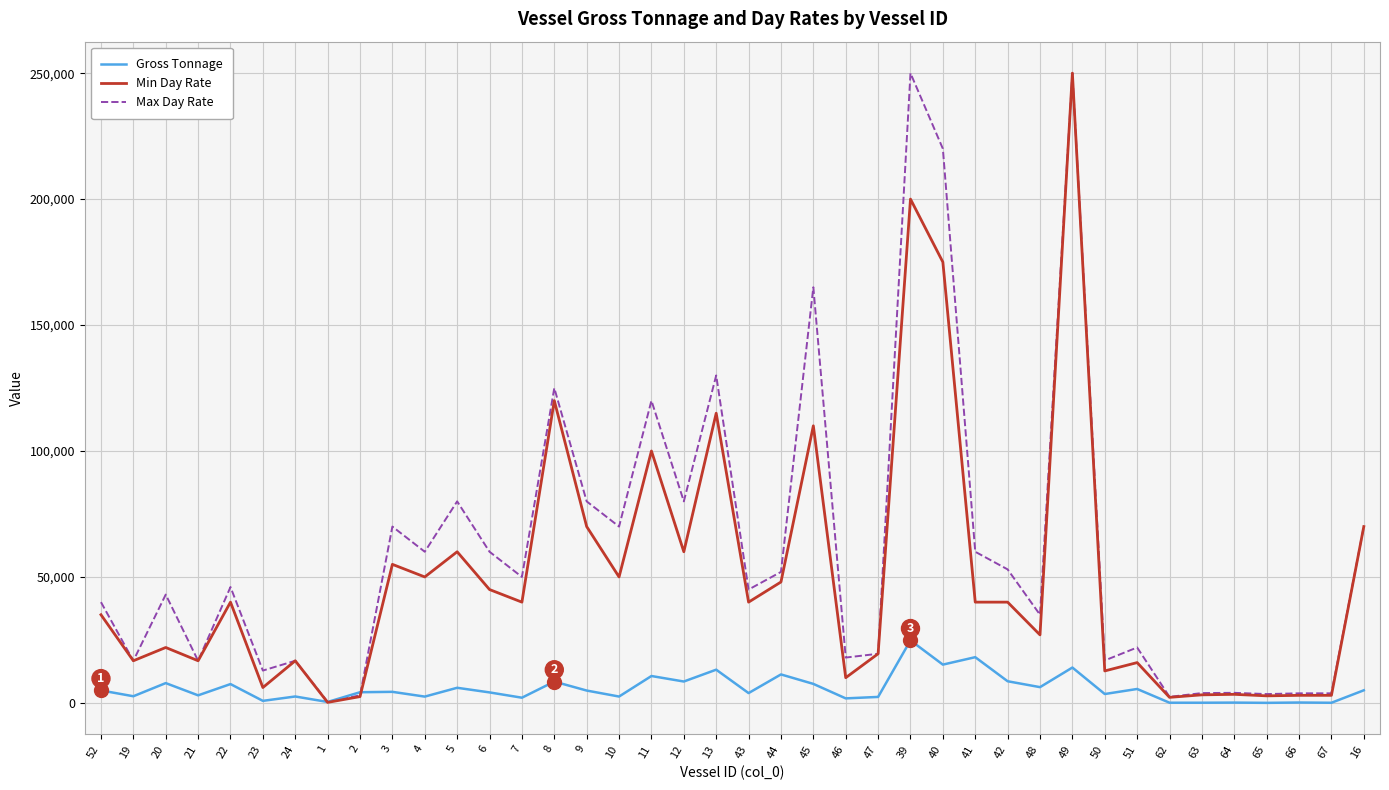

Which series ends up on top after the final intersection of Min Day Rate and Gross Tonnage?

Min Day Rate